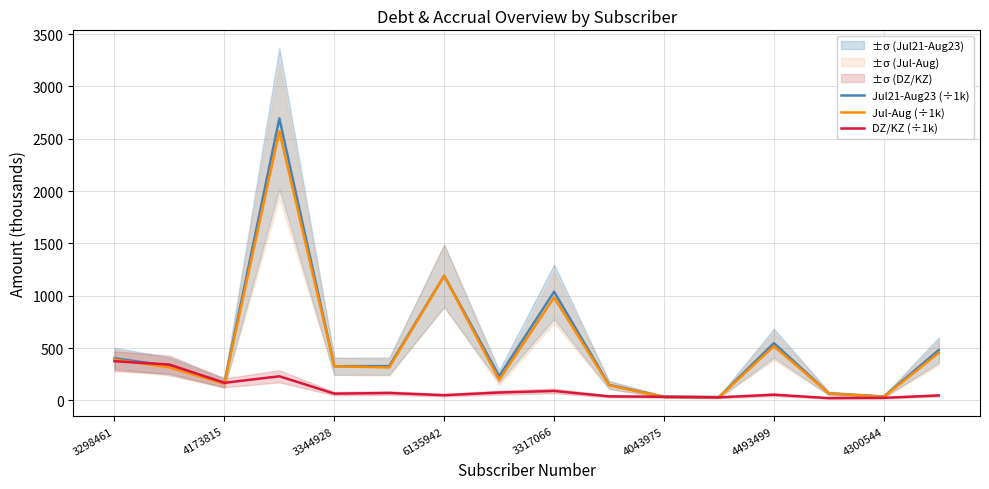

What is the value of the DZ/KZ (÷1k) point at the 12th from the left?

29.9